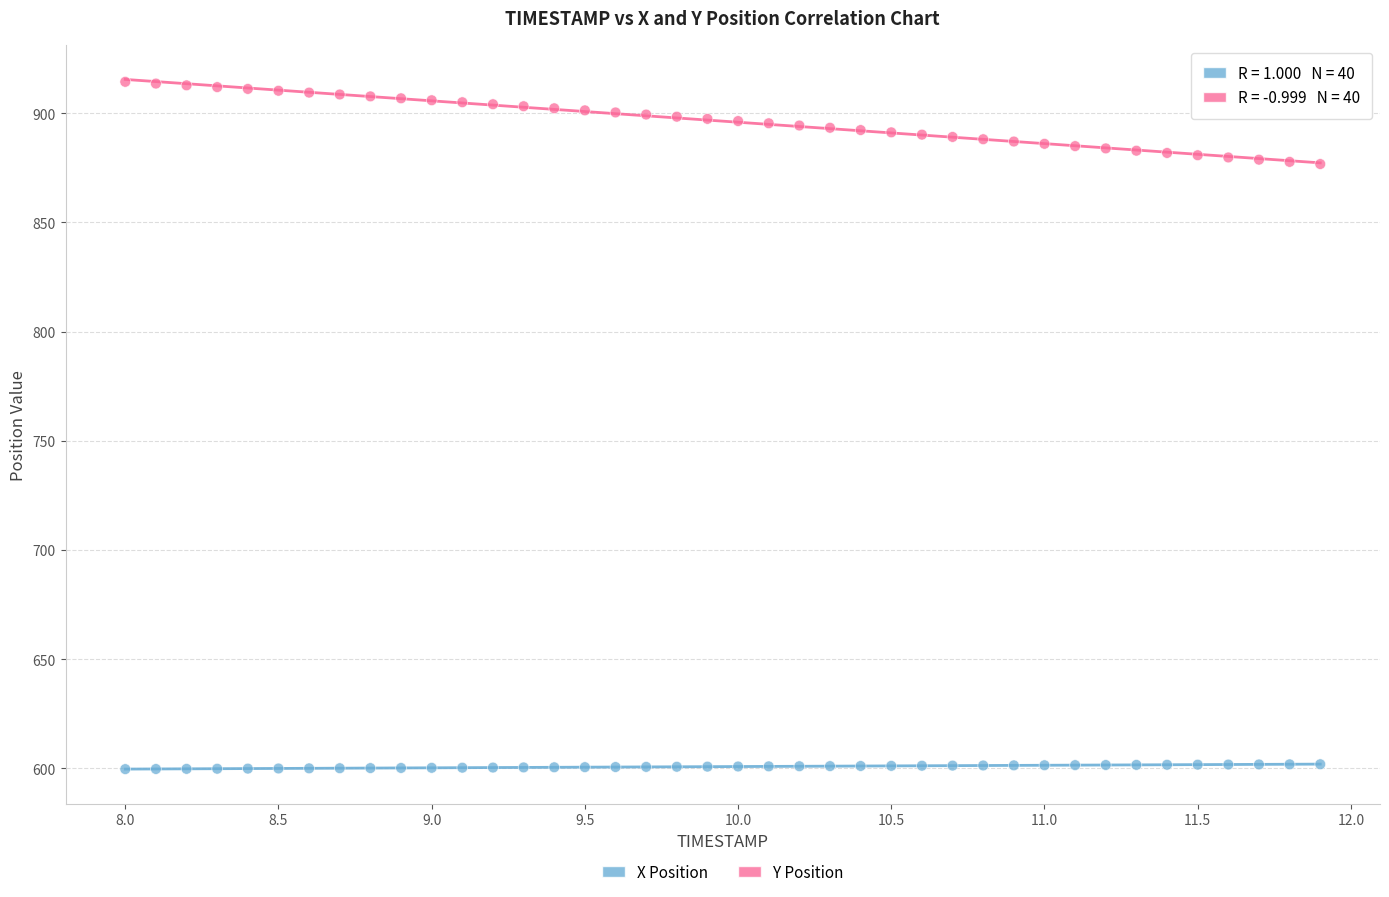

Which series has the widest spread of Y values?

Y Position